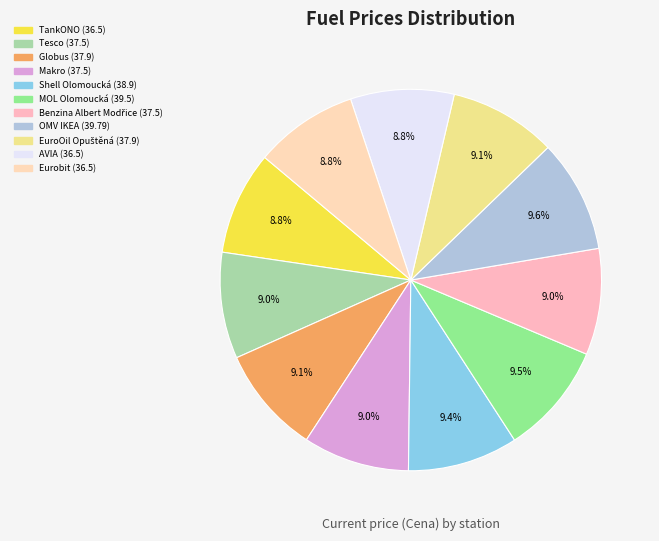

Is there any slice that represents more than half of the pie?

No